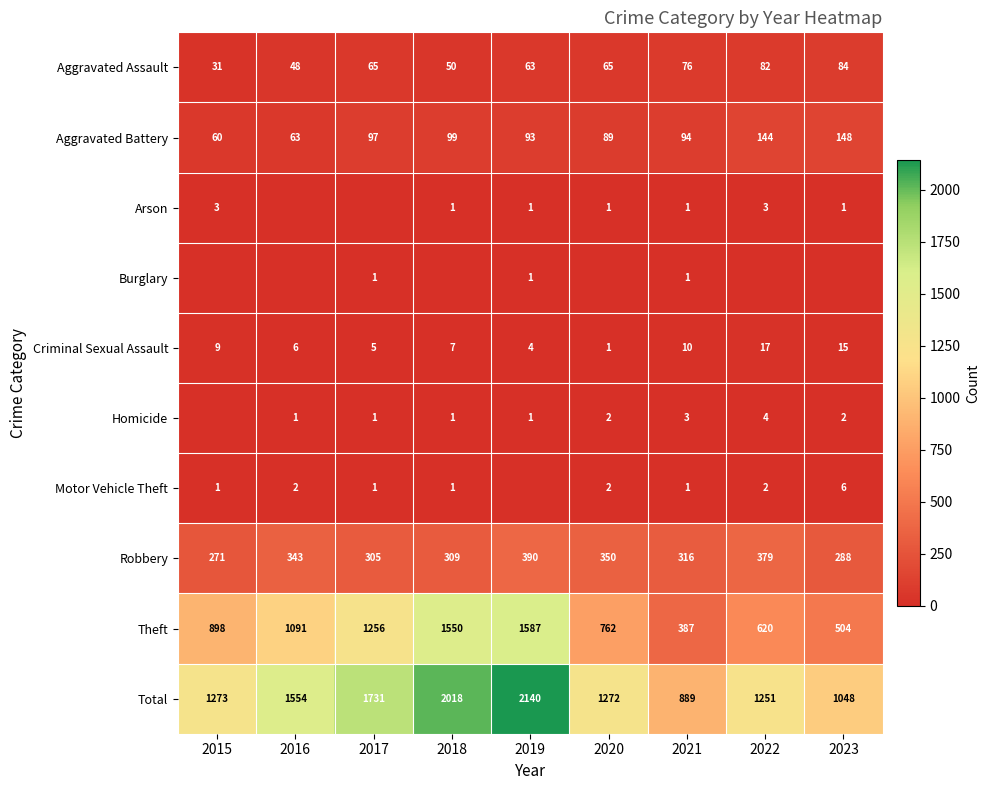

What is the difference between the second highest and second lowest values in the Criminal Sexual Assault series?

11